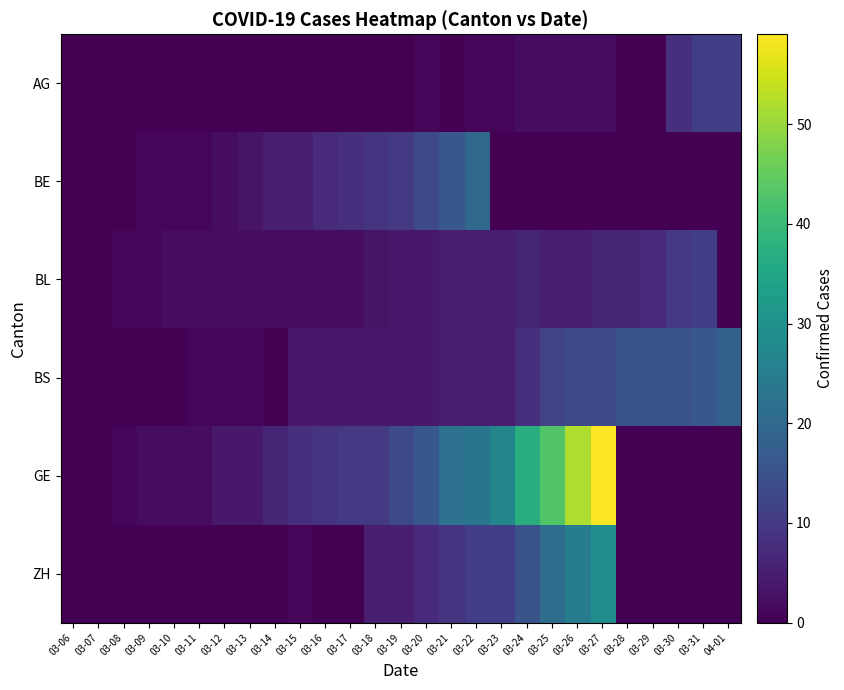

Which has a higher value, 03-20 or 03-08?

03-20